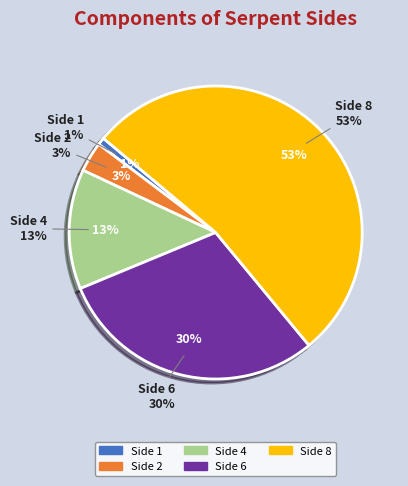

Is there a majority slice in this chart?

Yes